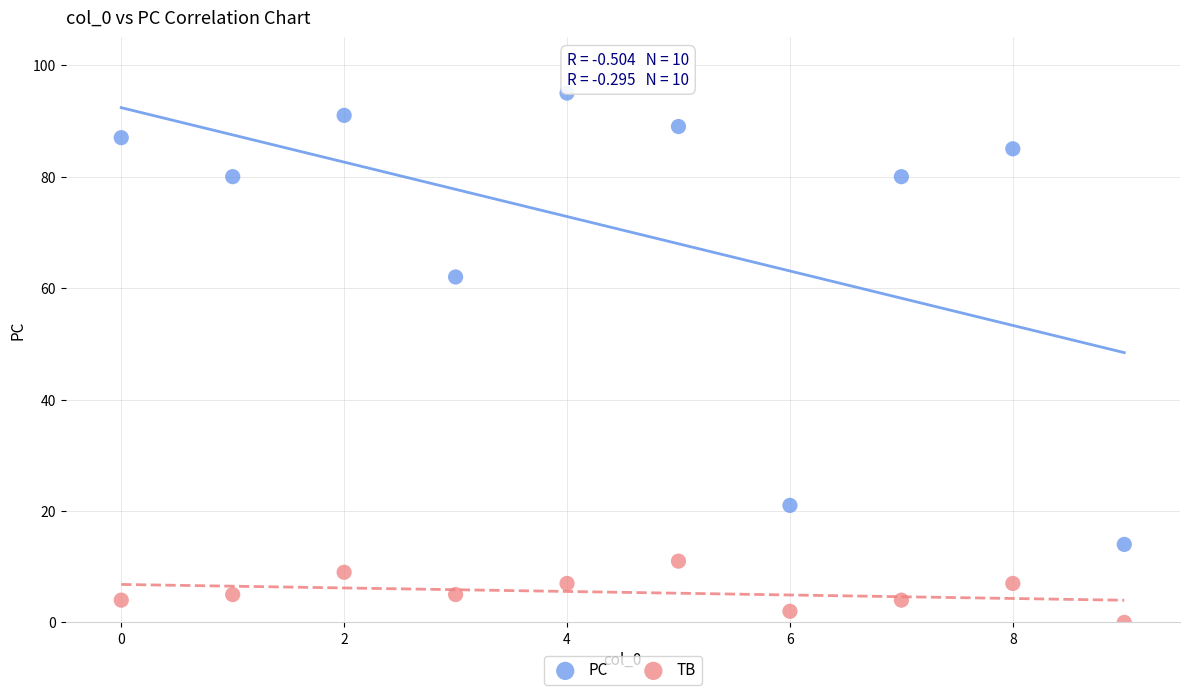

Which series contains the lowest Y value?

TB